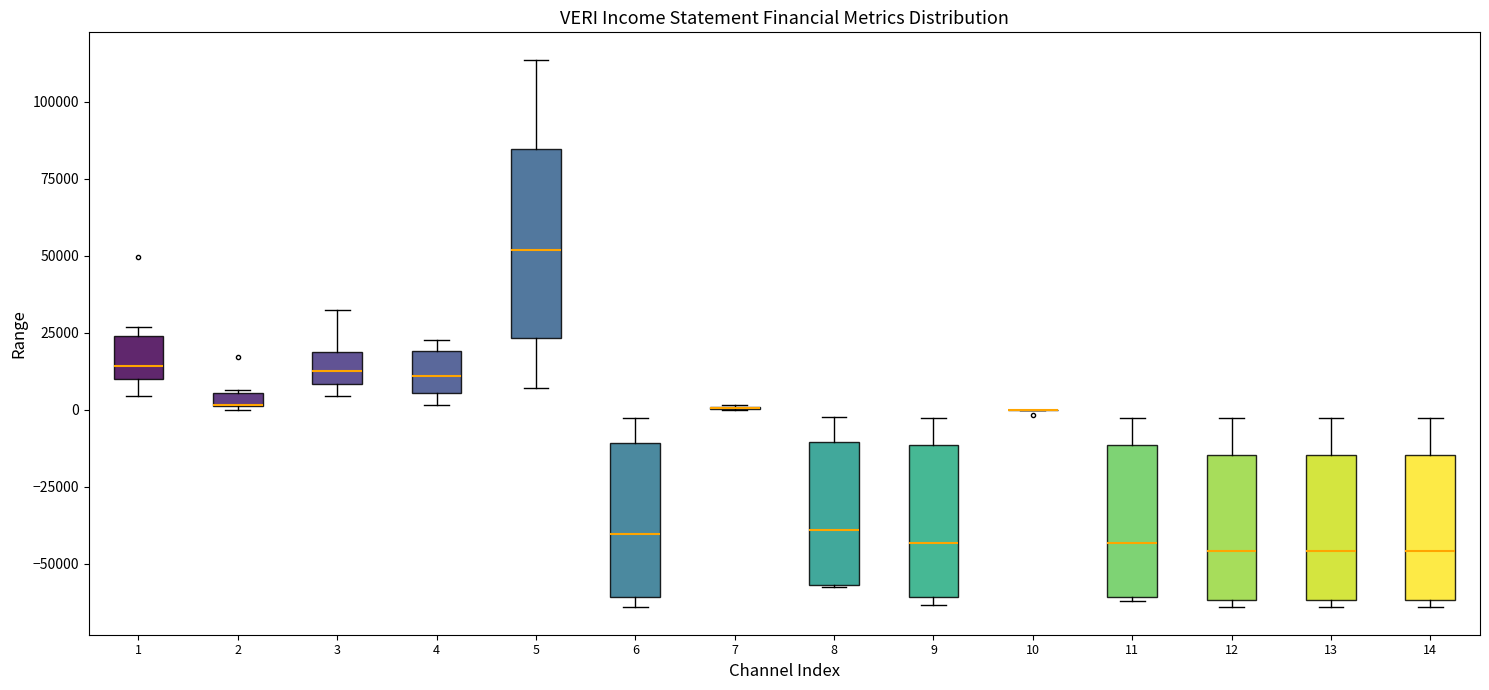

Where is the lower edge of the box at x = 1 on the y-axis? The values are not printed on the chart, so give them approximately, as read against the axis.

10000